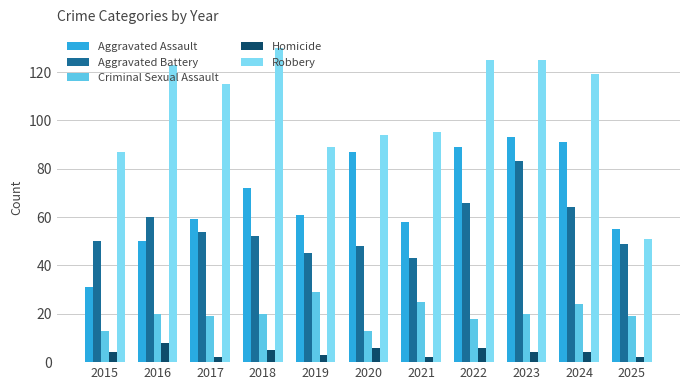

At how many categories does at least one series exceed 7?

11